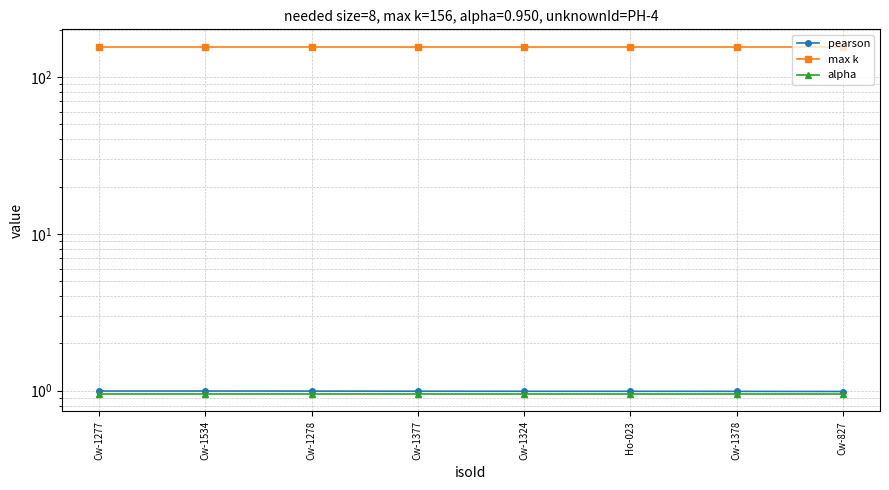

True or false: max k has more than 1 interior local peaks.

False